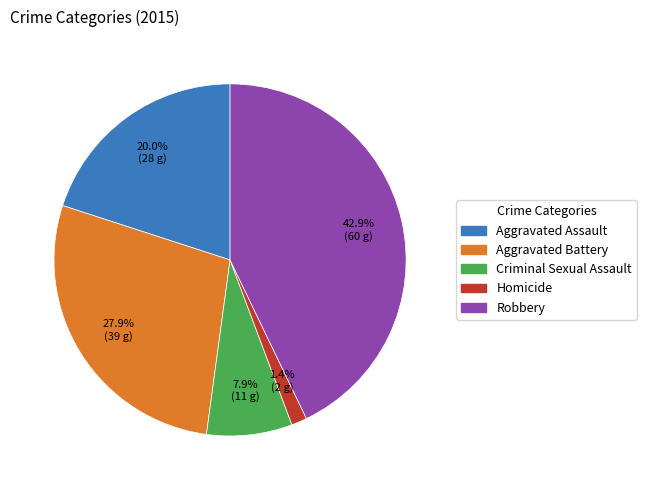

The Aggravated Battery slice represents 28% of the pie. True or false?

True